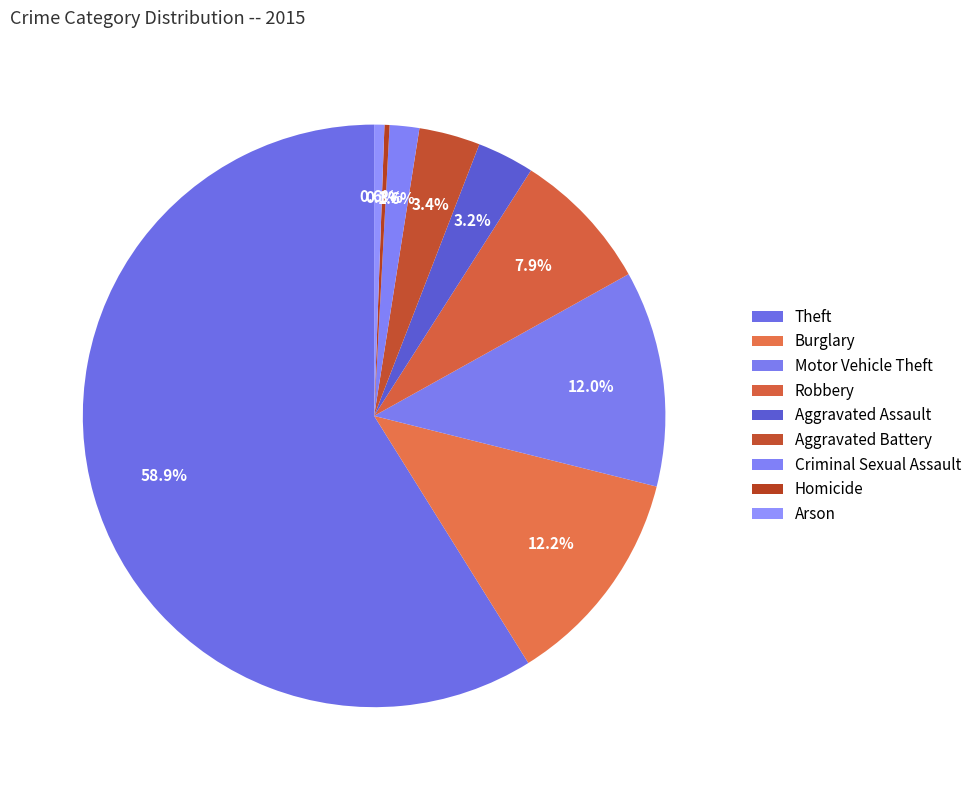

Is there a majority slice in this chart?

Yes